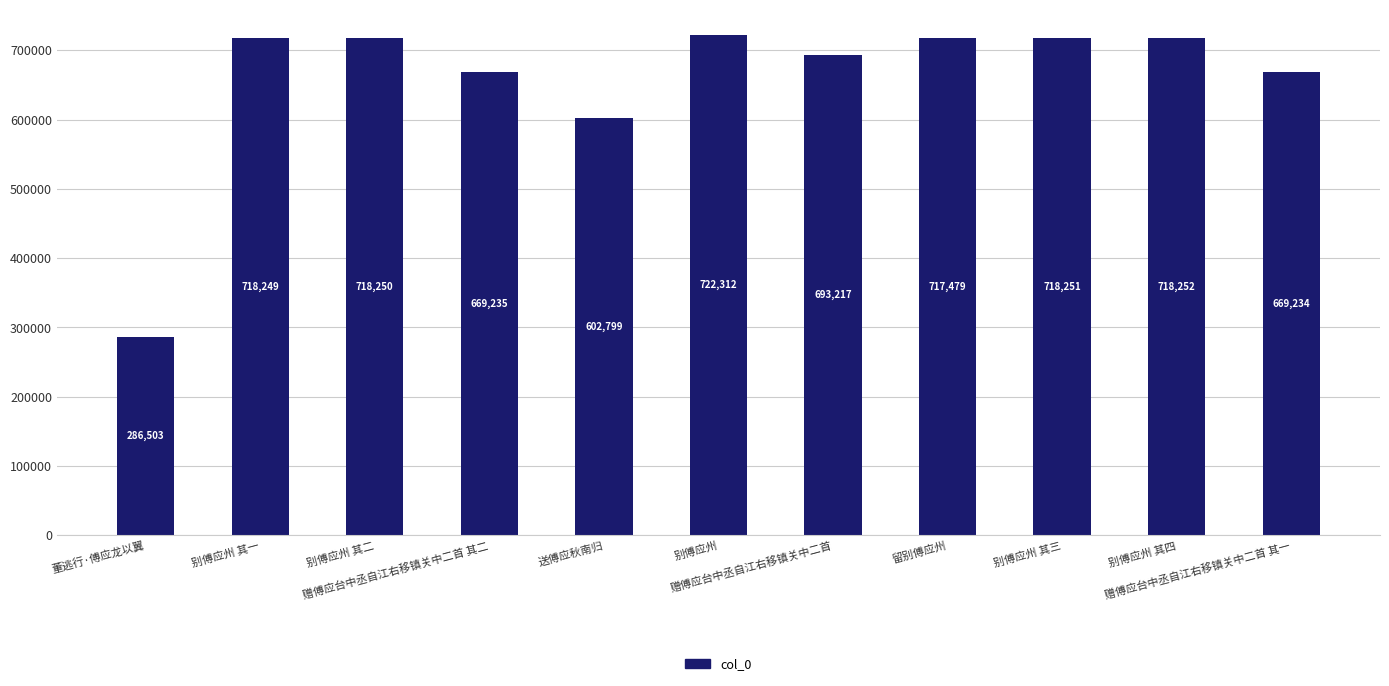

What is the difference between the values at 别傅应州 其二 and 送傅应秋南归?

115451